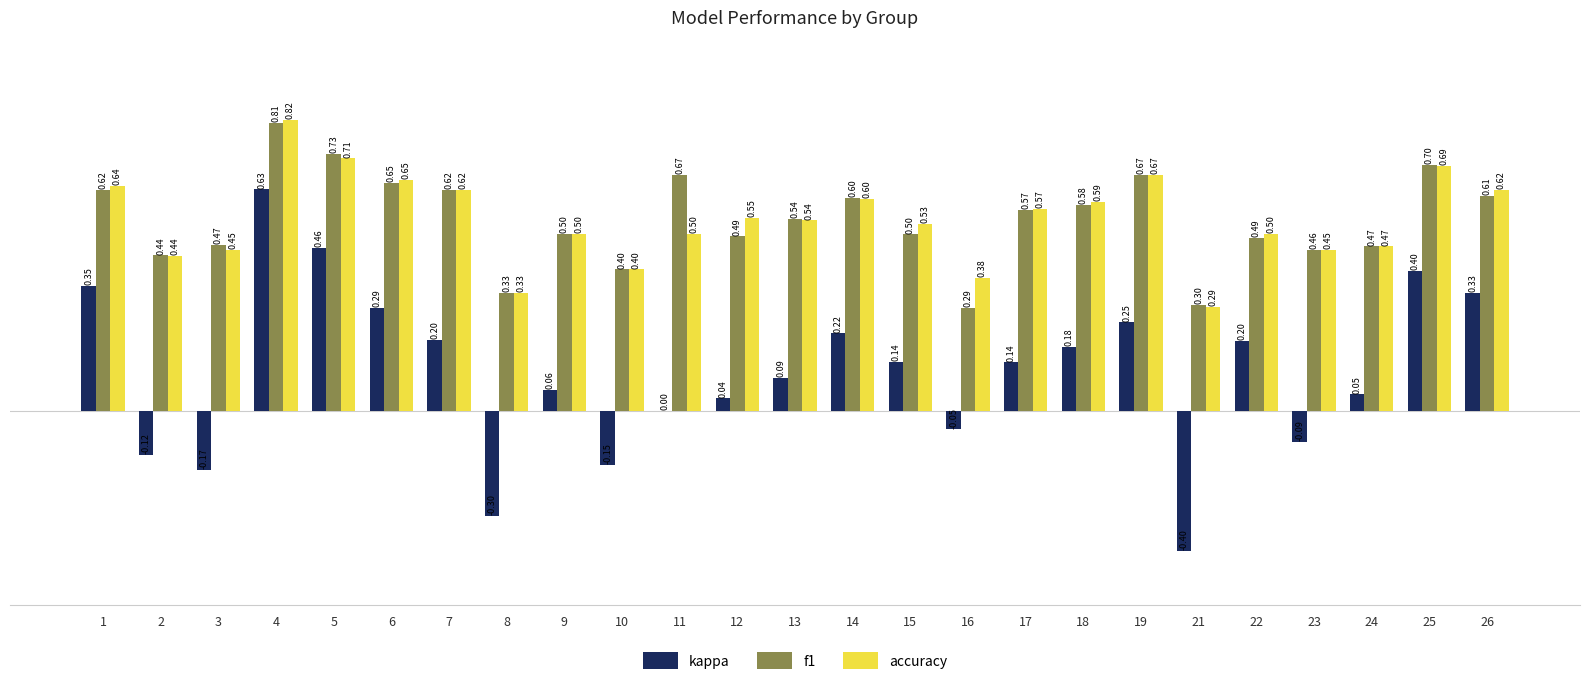

How many distinct data groups are displayed?

3